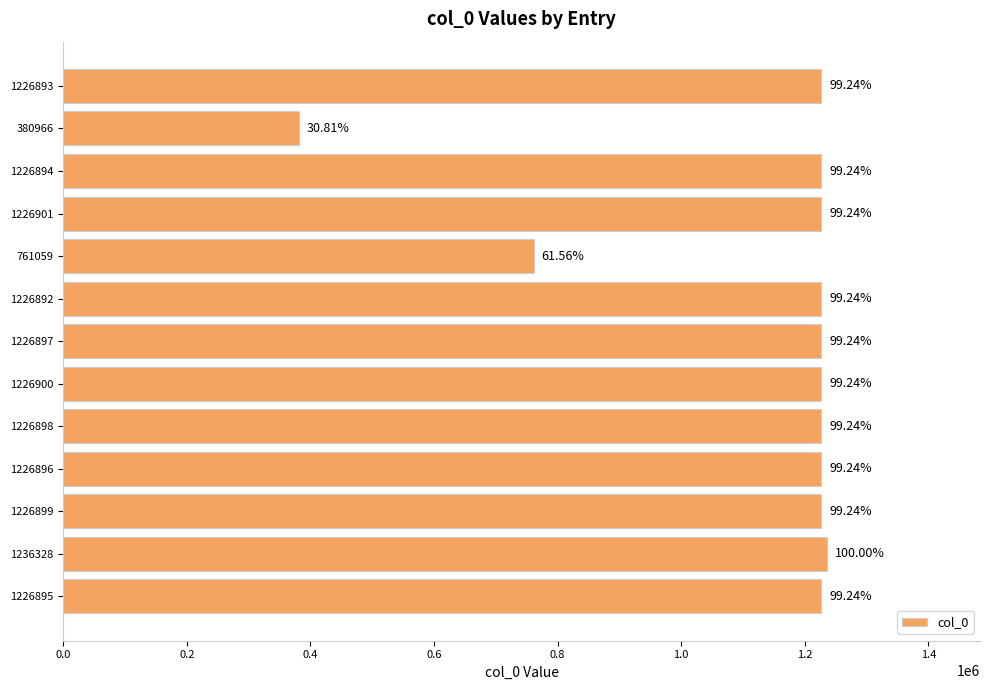

Does the chart contain stacked bars?

No